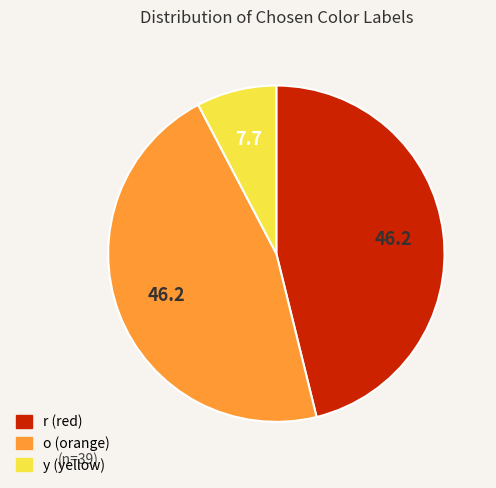

Does o account for over 50% of the chart?

No